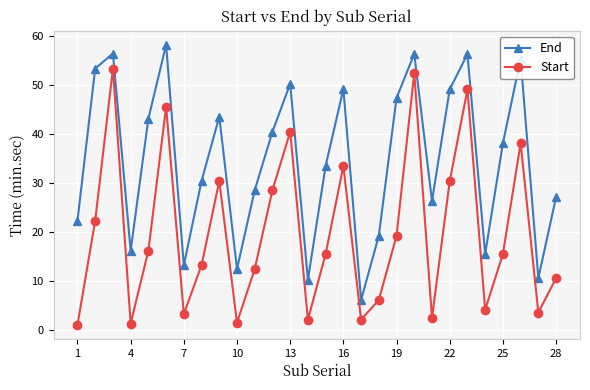

How many lines are shown in the chart?

2